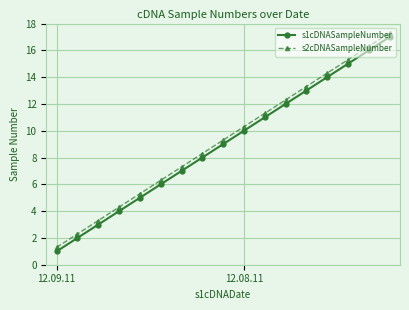

Rank the series by their maximum value, from lowest to highest.

s1cDNASampleNumber, s2cDNASampleNumber